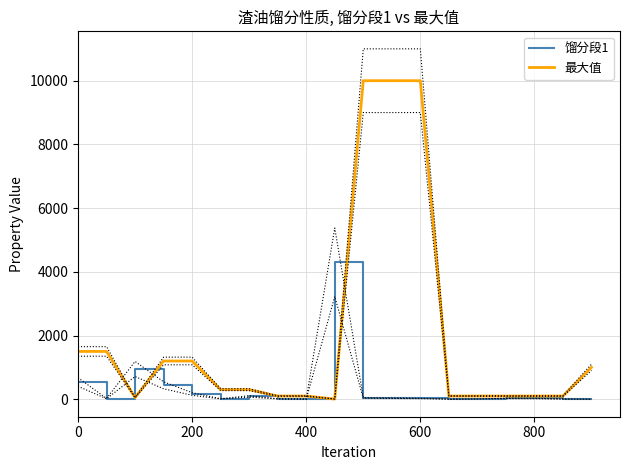

True or false: 最大值 has more than 0 interior local peaks.

False